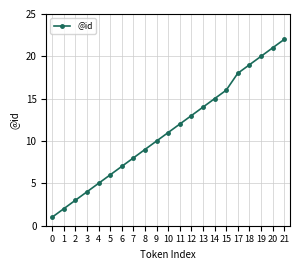

Which label corresponds to the largest value in the chart?

21